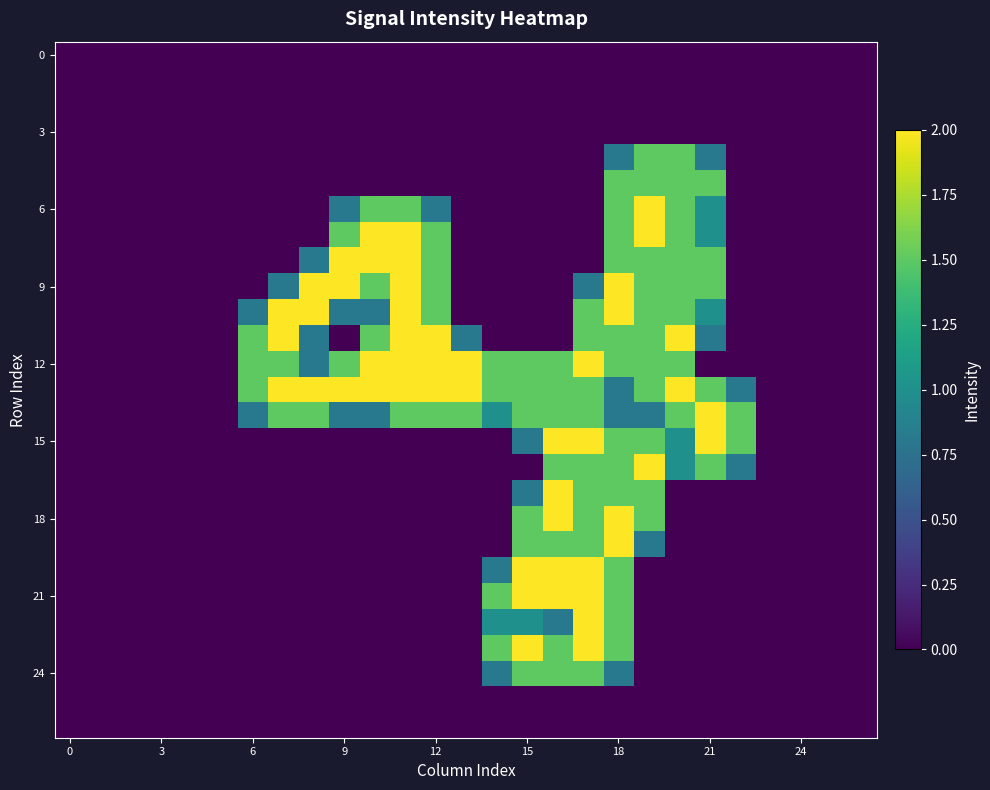

How many categories are shown in the chart?

27